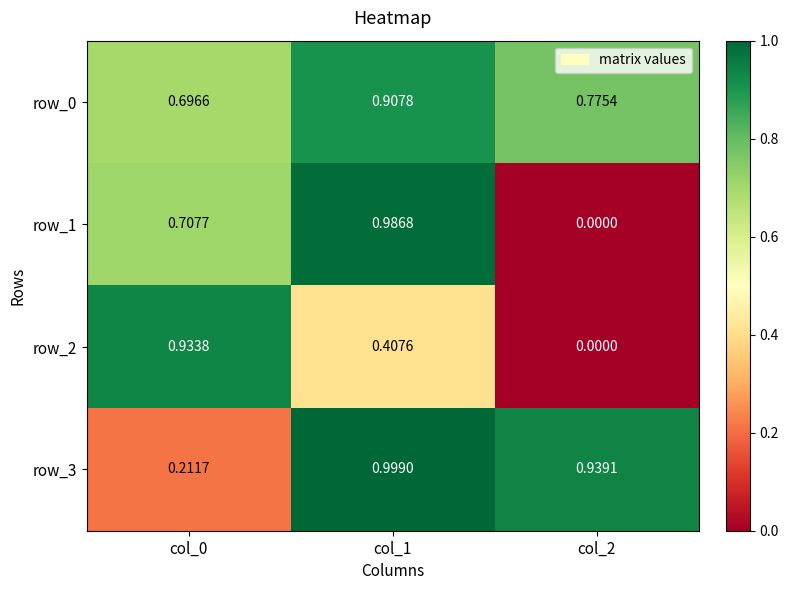

Is the value of row_2 at col_1 greater than the value of row_0 at col_2?

No